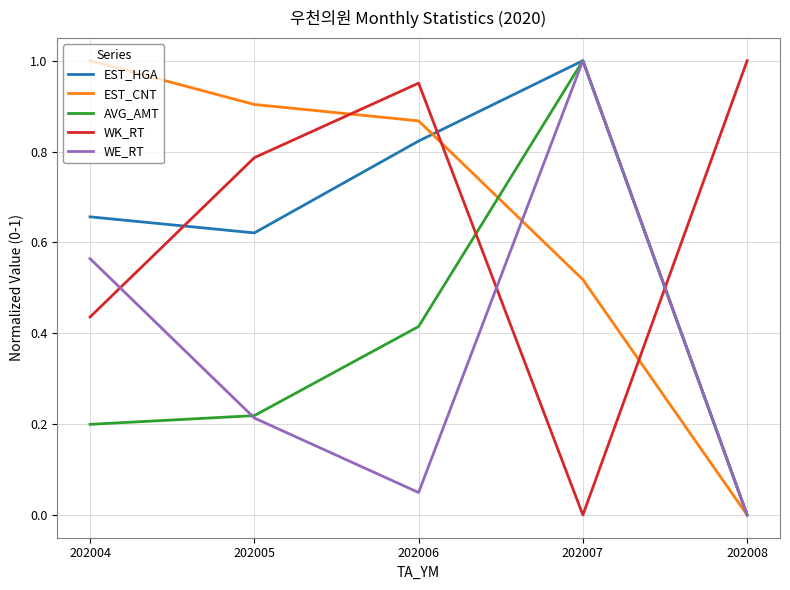

True or false: AVG_AMT and WK_RT intersect in this chart.

True